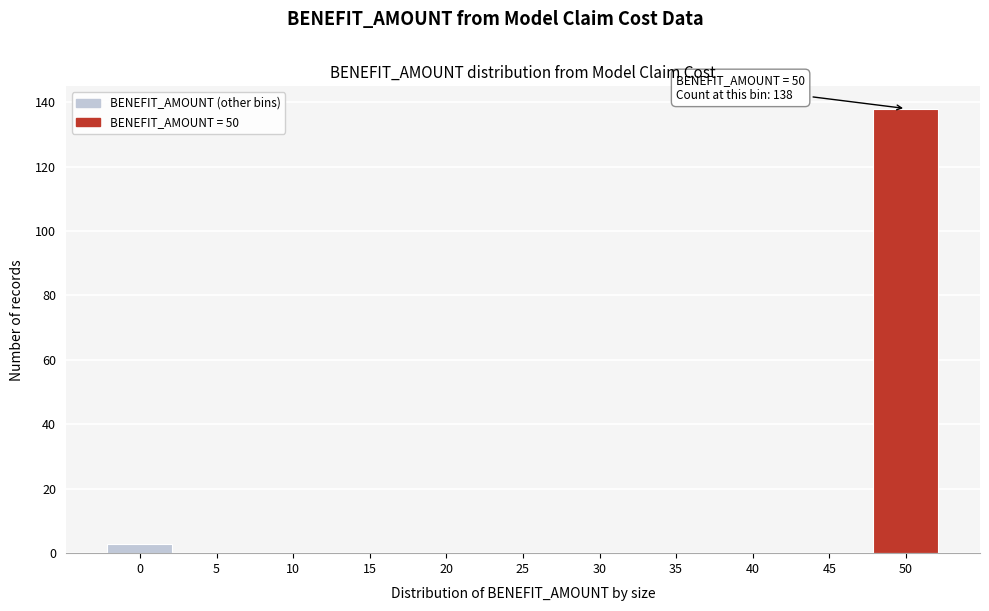

Reading left to right, list all the values displayed in this chart.

0=3	5=0	10=0	15=0	20=0	25=0	30=0	35=0	40=0	45=0	50=138